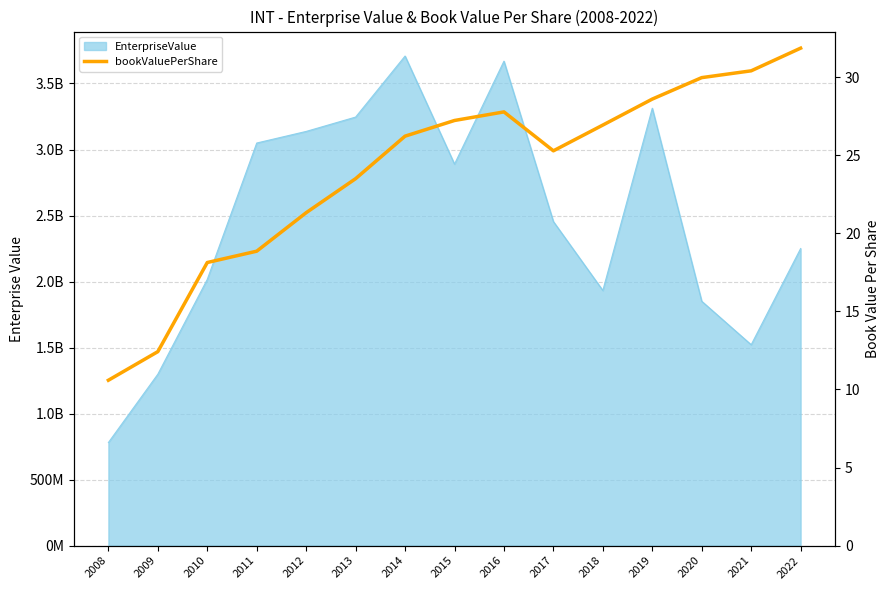

True or false: the data shows 27.2 at 2015.

True